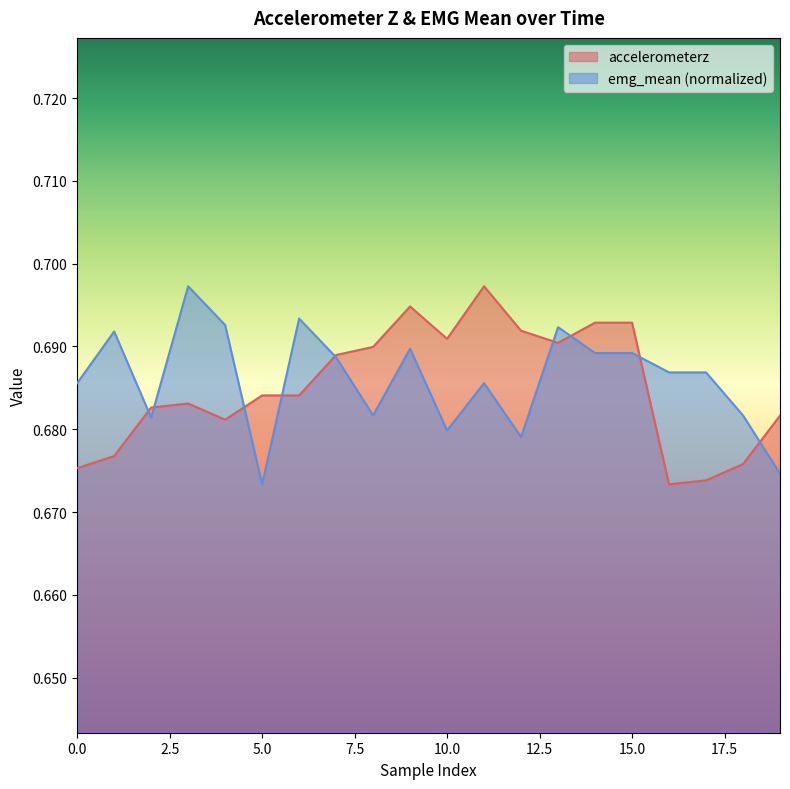

What is the average value of the emg_mean series?

0.7